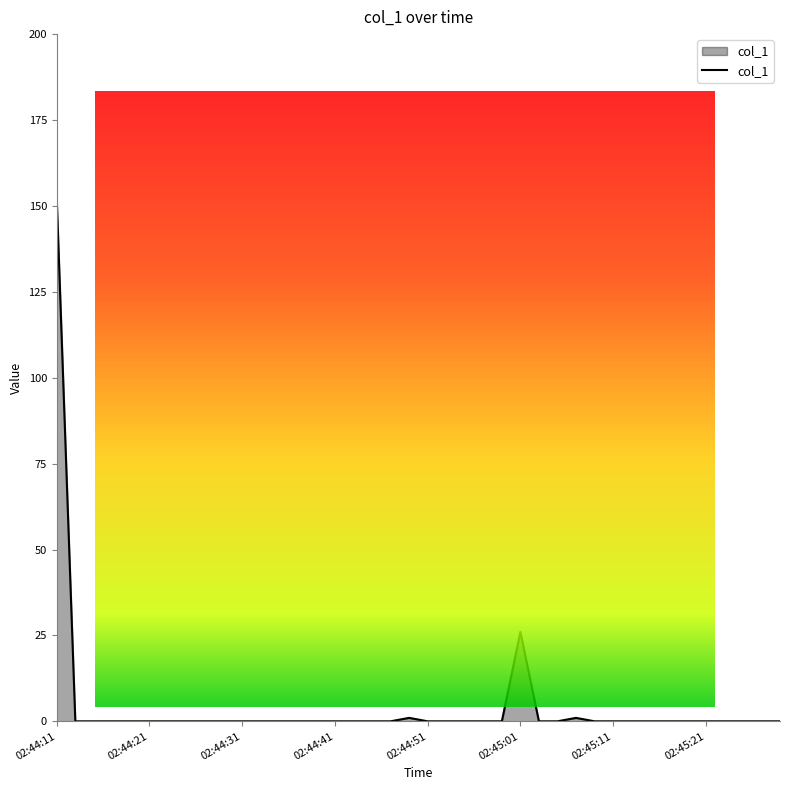

At which category does the chart reach its minimum across all series?

02:44:13